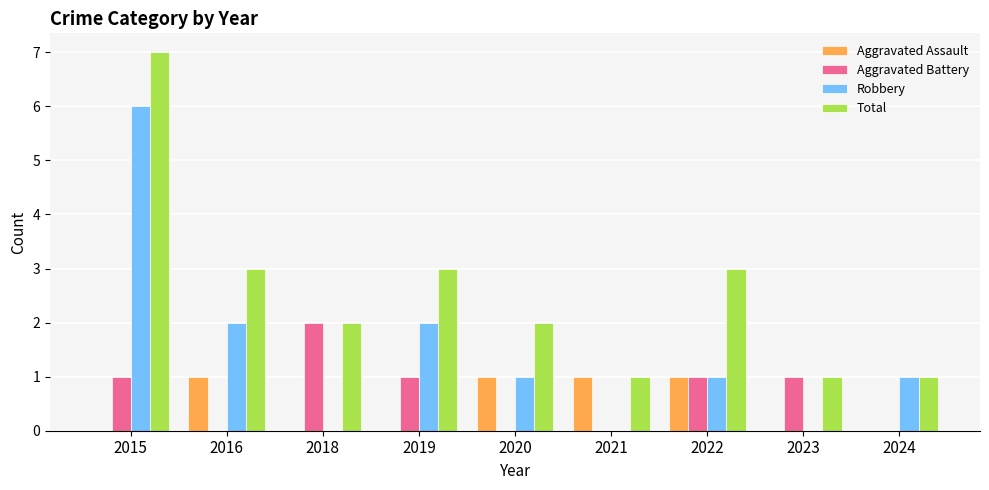

Which series changed the most between 2015 and 2018?

Robbery